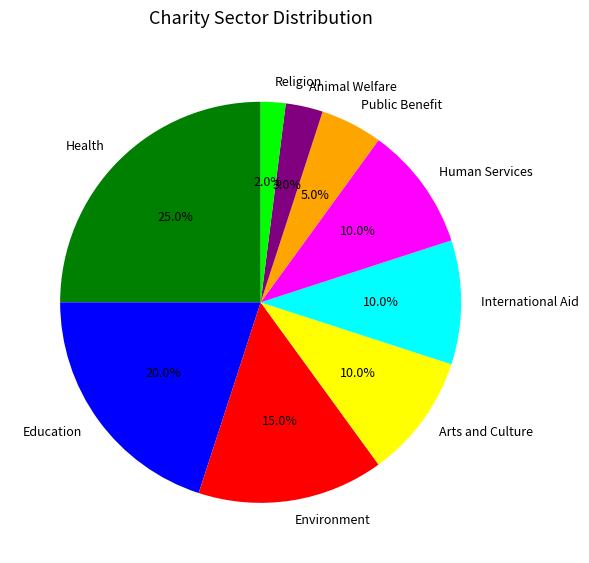

To the nearest percent, what is the combined percentage of International Aid and Human Services?

20%